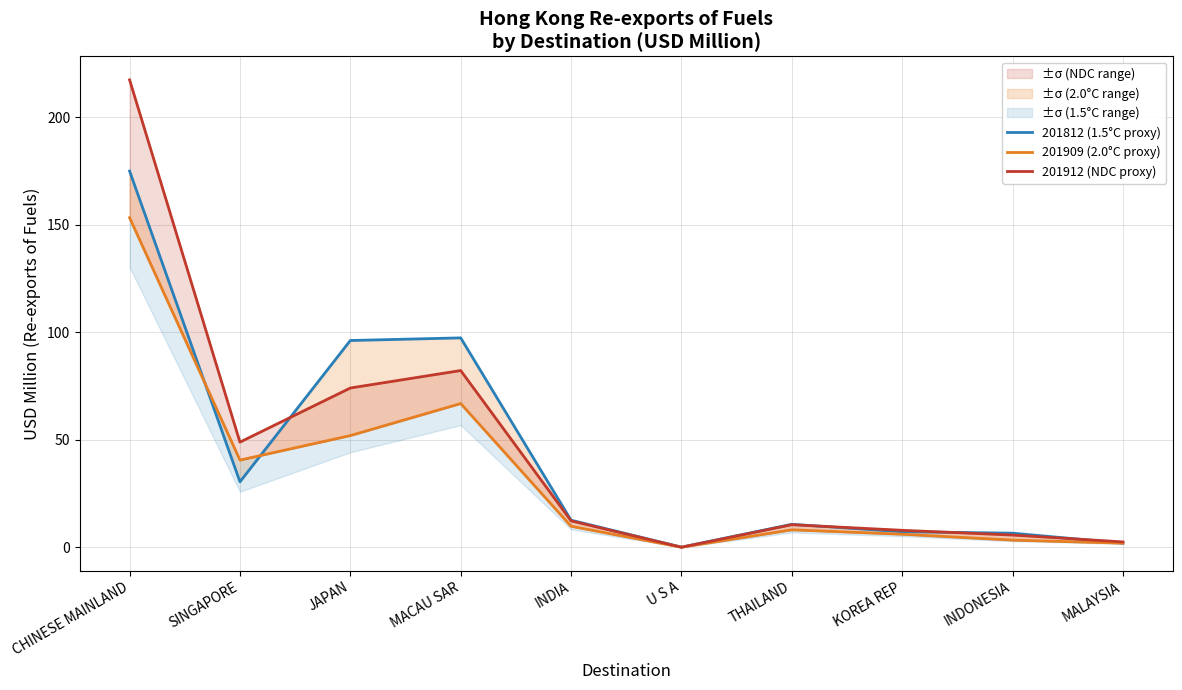

Where do 201812 (1.5°C proxy) and 201912 (NDC proxy) first cross each other?

SINGAPORE and JAPAN